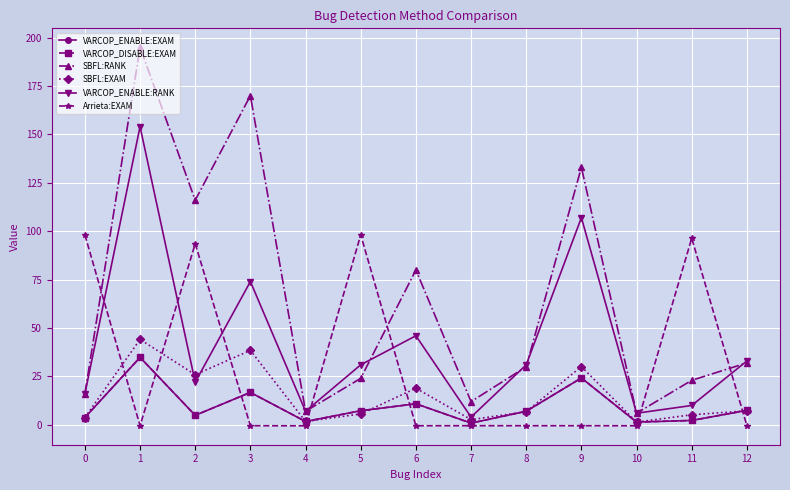

True or false: VARCOP_ENABLE:EXAM has a value of 1.4 at 10.

True